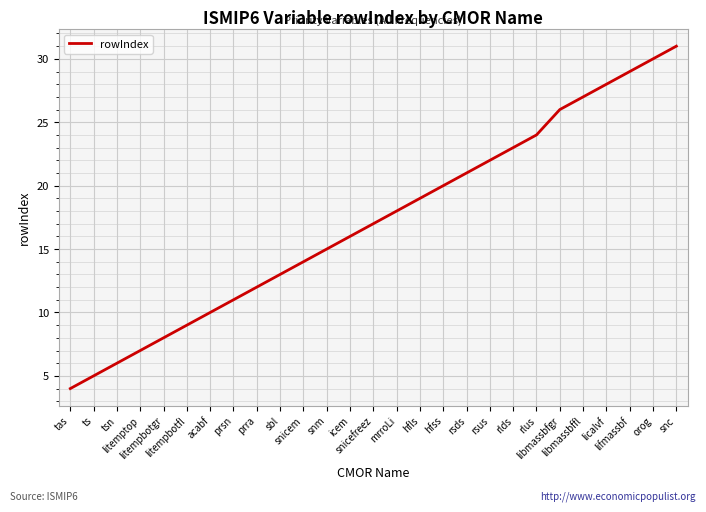

What is the minimum value shown in the chart?

4